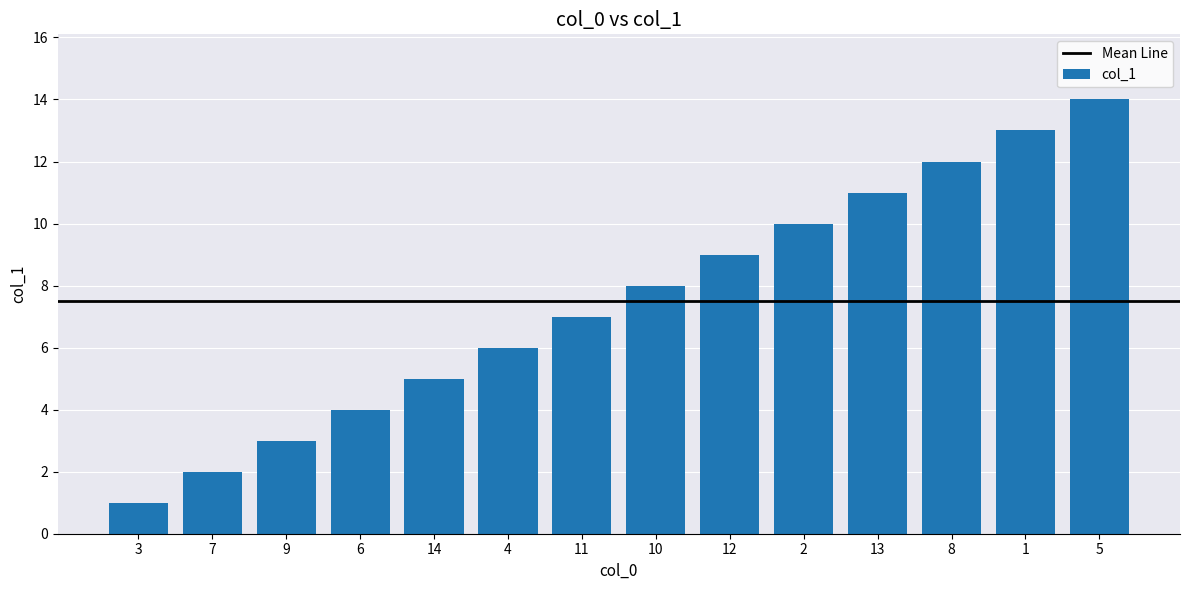

At which label is the value closest to 7?

11